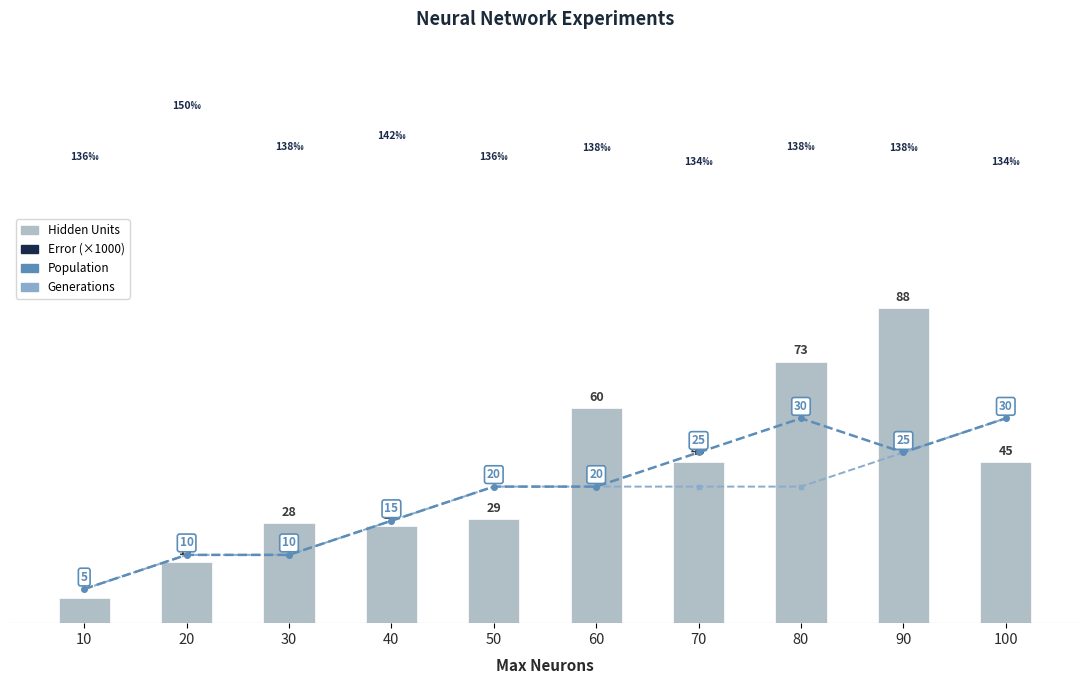

At which category is the sum across all series the highest?

90